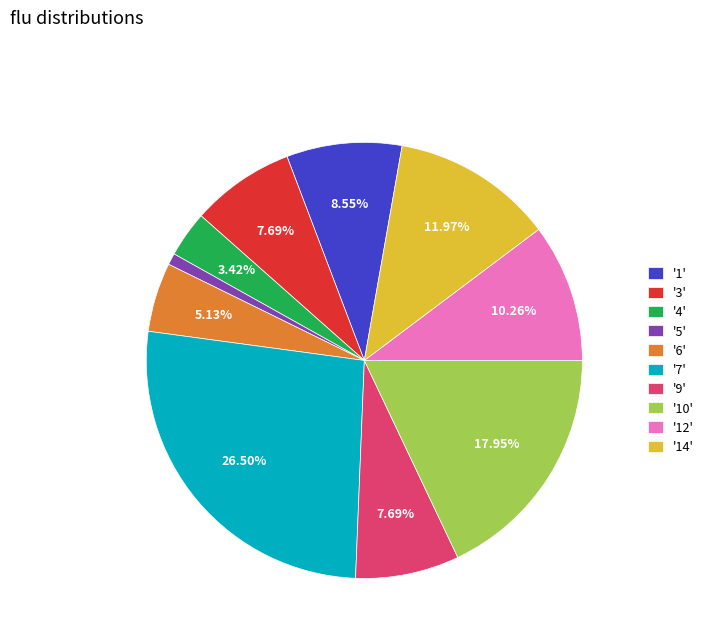

Which slice is the smallest?

'5'